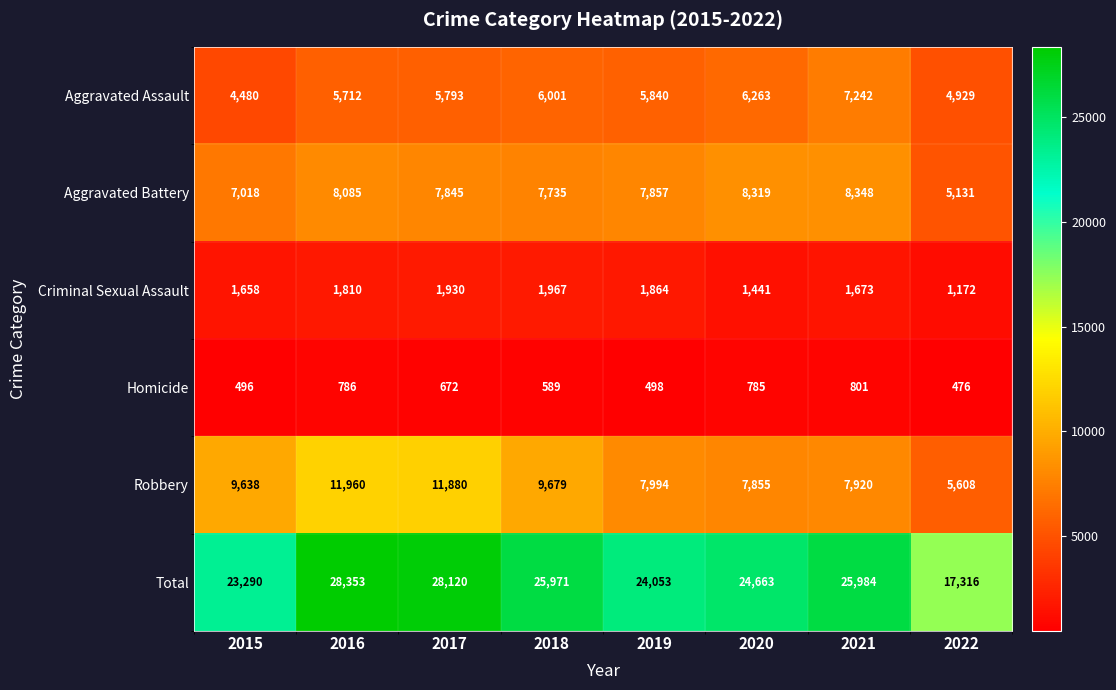

At which label does Total first exceed 25971?

2016